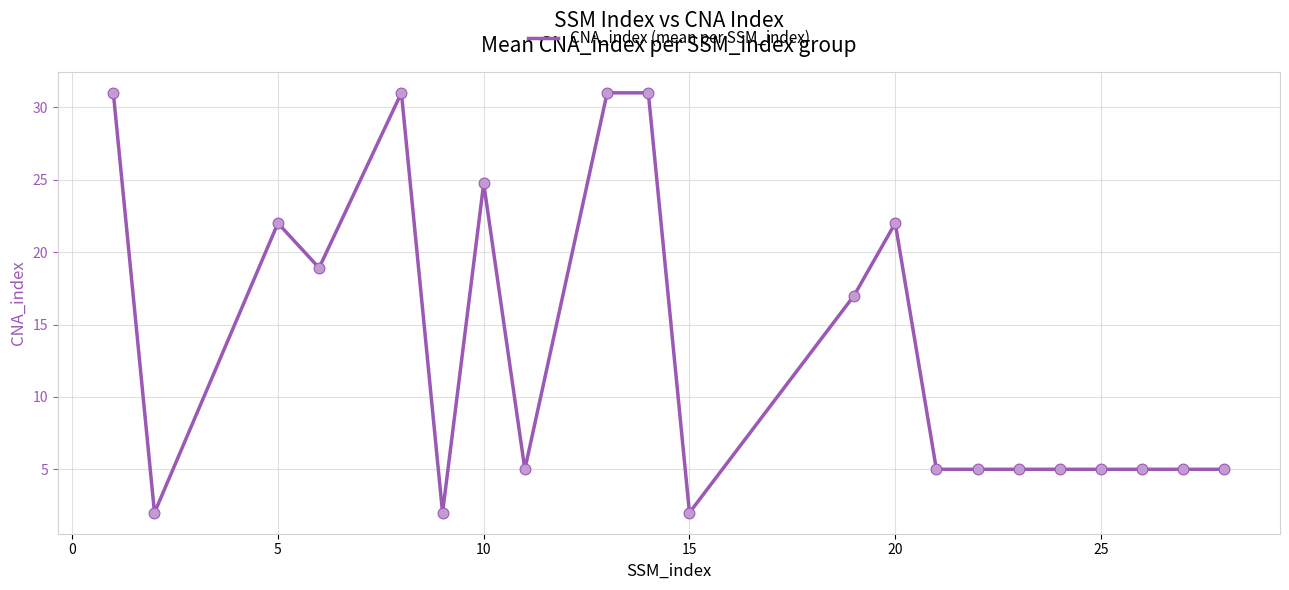

What is the smallest value displayed?

2.0